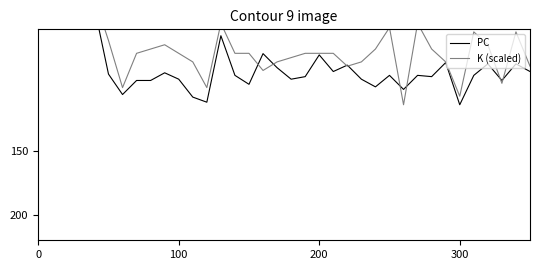

How many lines are shown in the chart?

2